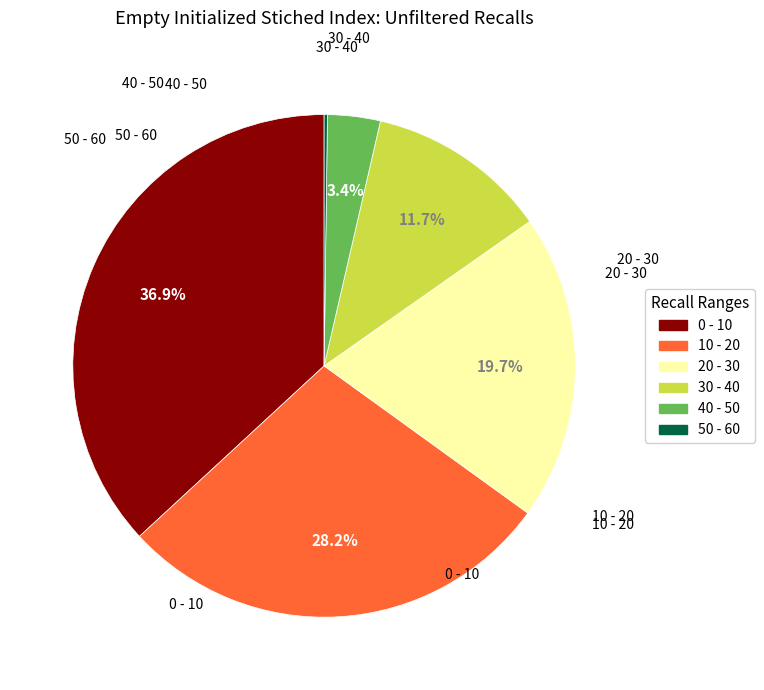

What is the smallest slice in the pie chart?

50 - 60